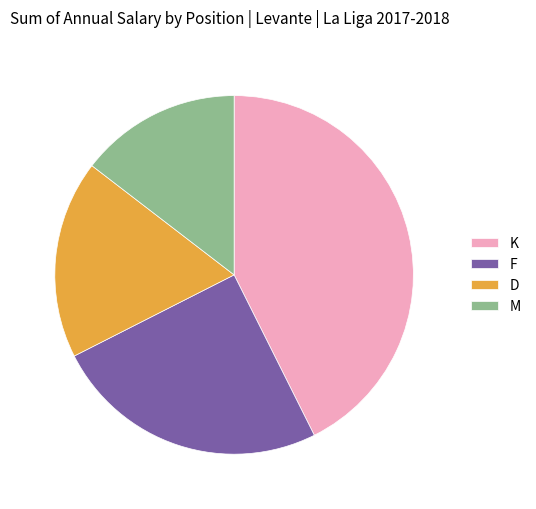

Is it true that D is 6% of the pie?

False